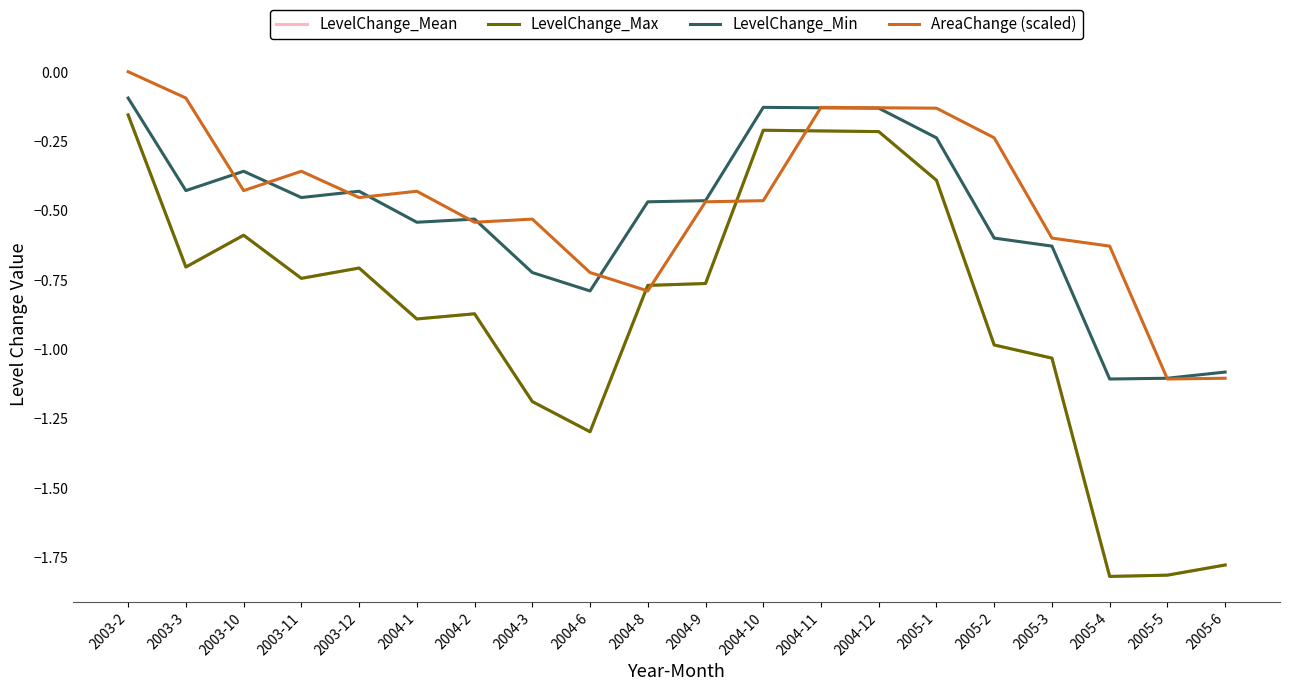

At which category is the sum across all series the highest?

2003-2